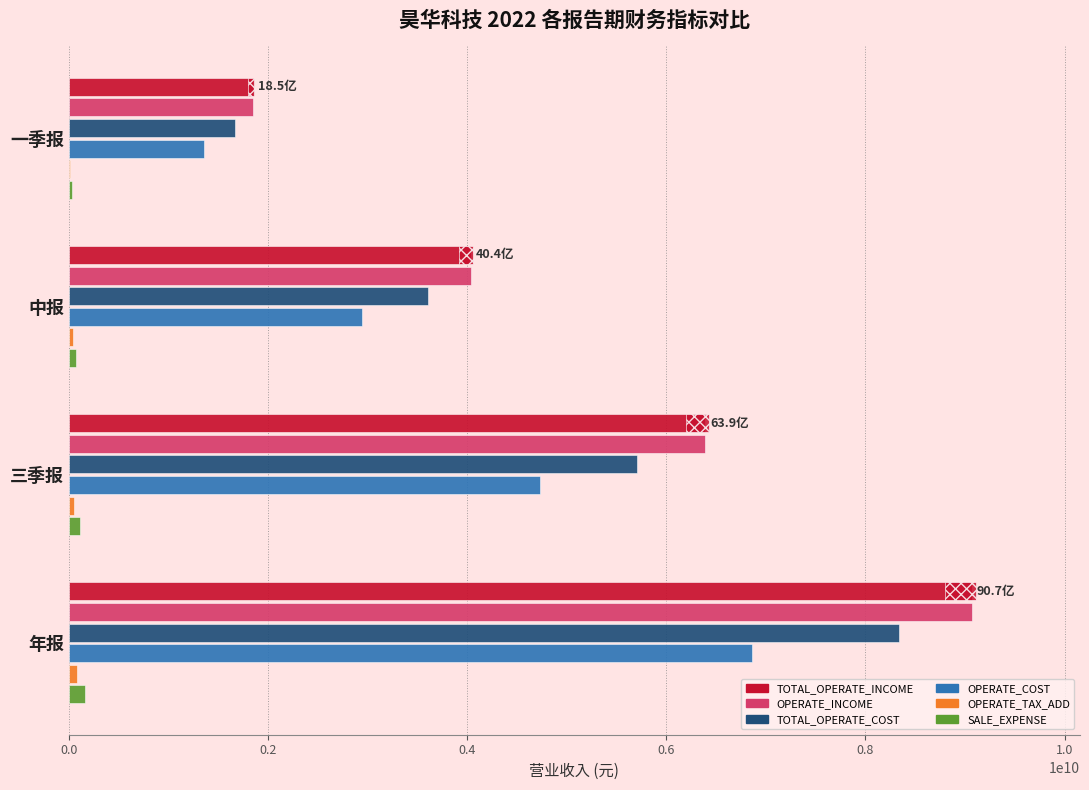

Is the value of TOTAL_OPERATE_COST at 一季报 greater than the value of OPERATE_COST at 年报?

No